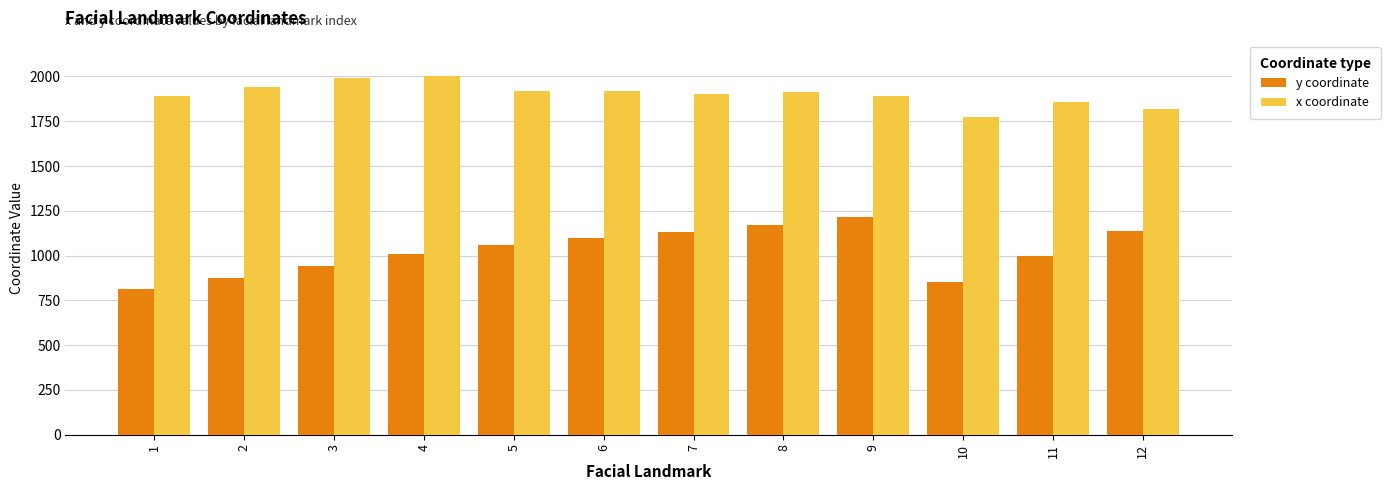

Does the chart contain any negative values?

No